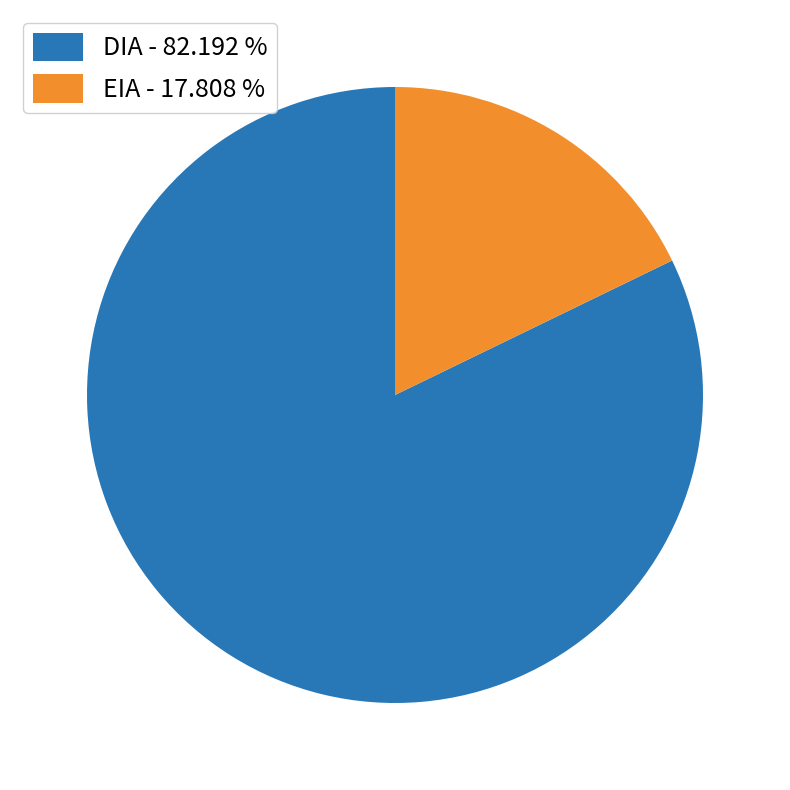

Which slice is the smallest?

EIA